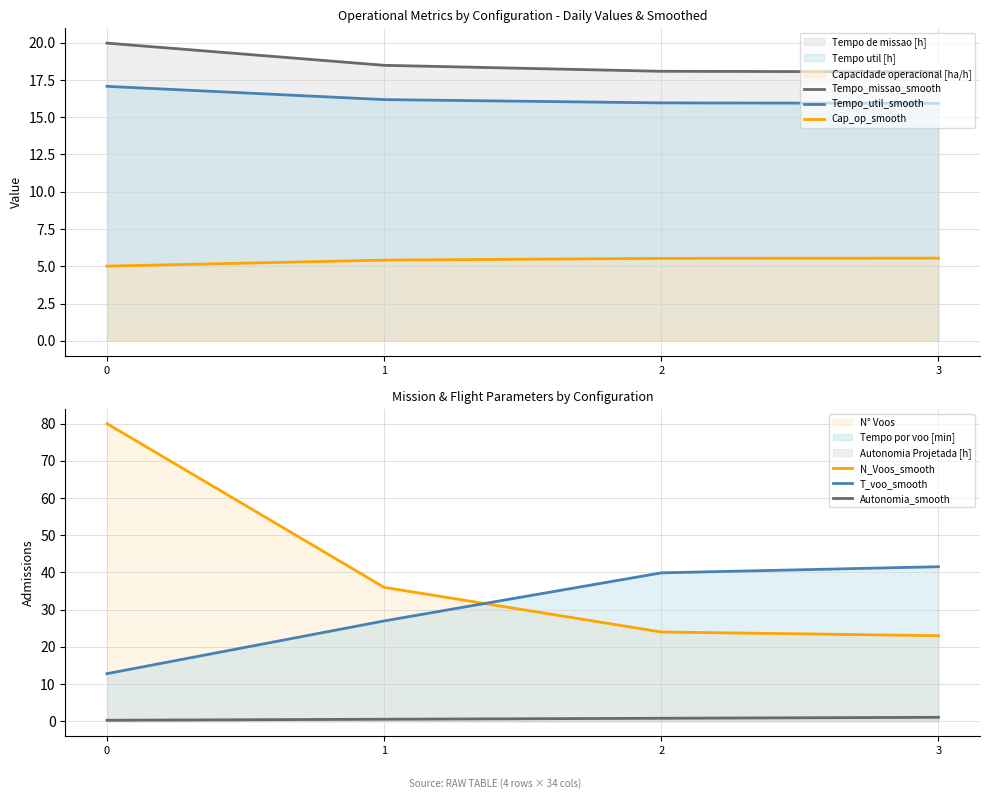

The T_voo_smooth series shows 42.8 at 1. True or false?

False